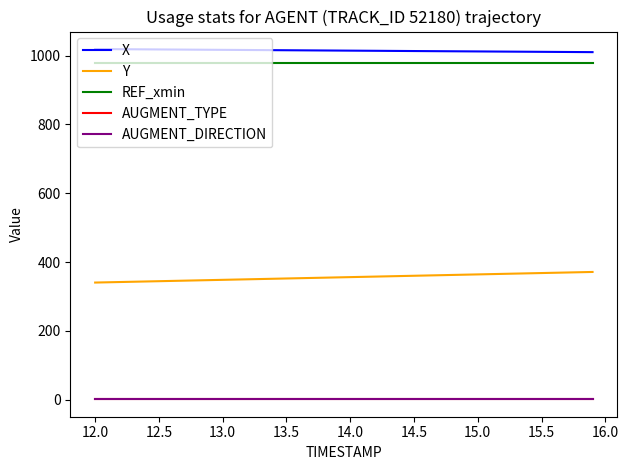

True or false: REF_xmin and AUGMENT_DIRECTION cross at least once.

False